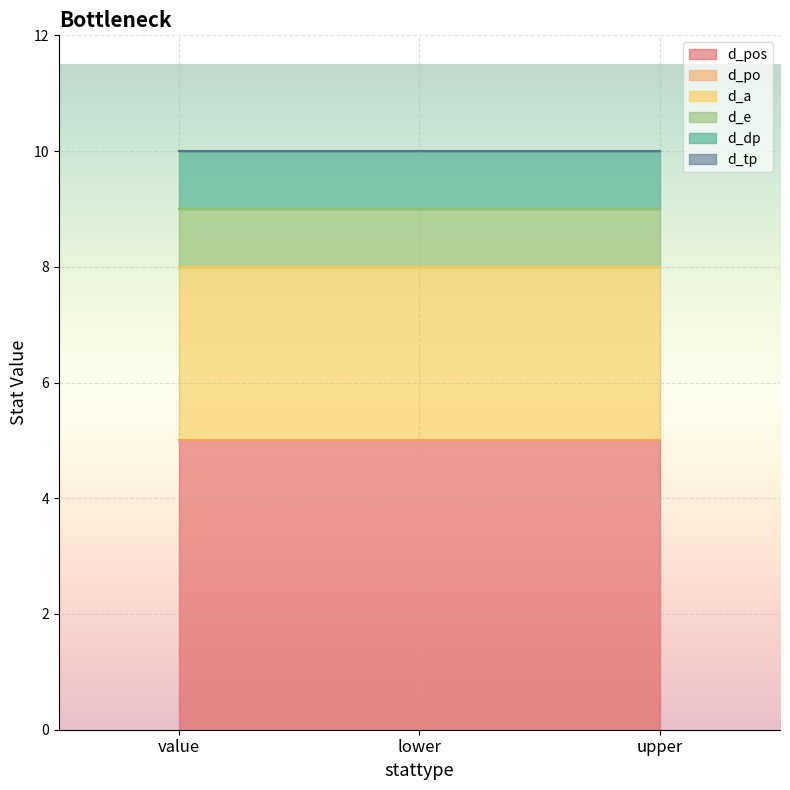

Reading right to left, what are all the values shown in this chart?

d_pos: 5	5	5
d_po: 0	0	0
d_a: 3	3	3
d_e: 1	1	1
d_dp: 1	1	1
d_tp: 0	0	0